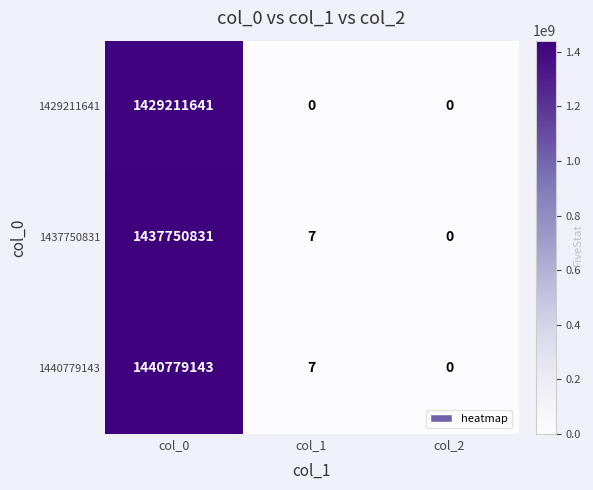

Which series has the widest spread of values?

1440779143